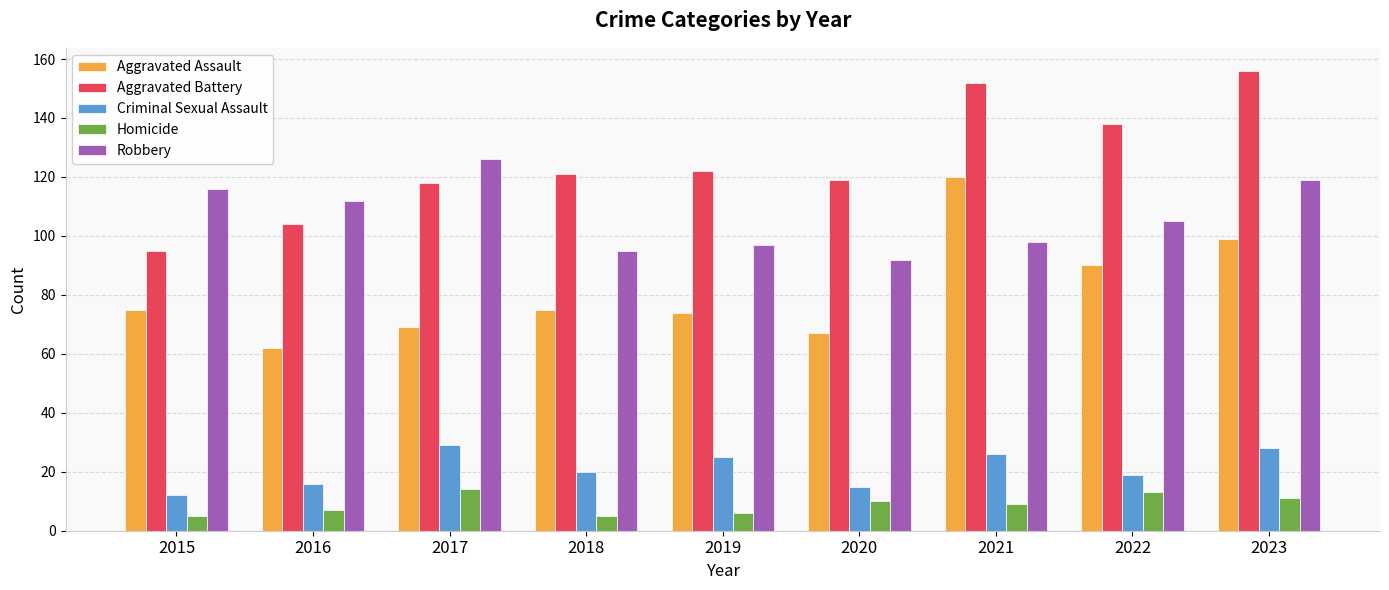

What is the difference between the Criminal Sexual Assault values at 2021 and 2020?

11